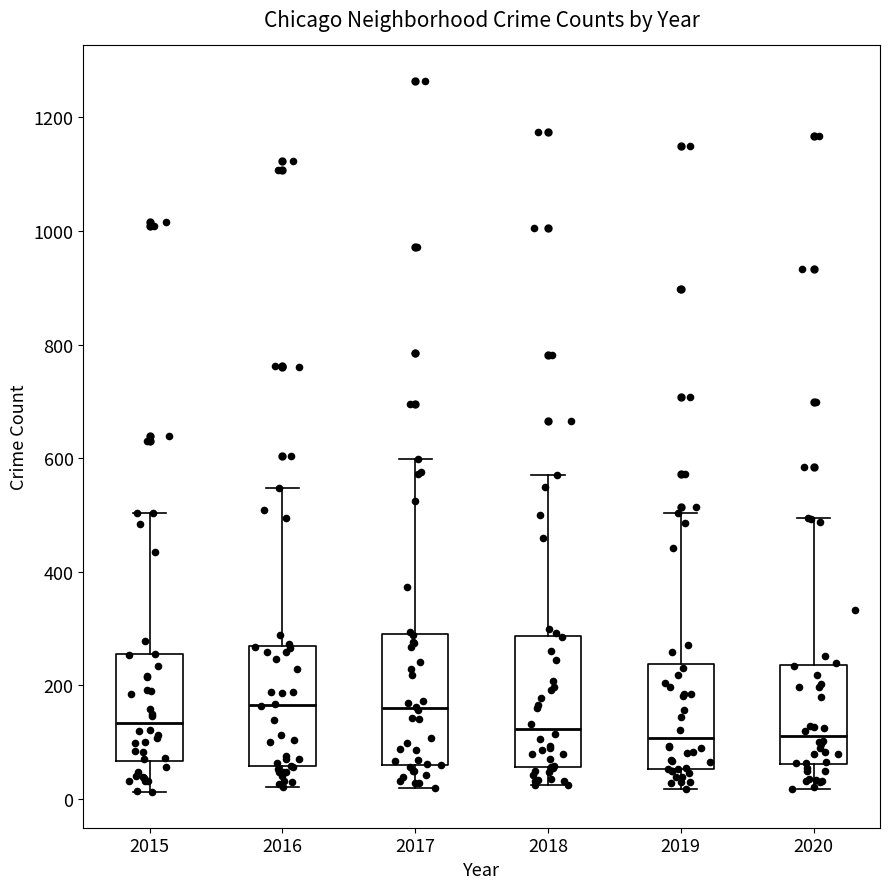

Where is the upper edge of the box at x = 2017 on the y-axis? The values are not printed on the chart, so give them approximately, as read against the axis.

300